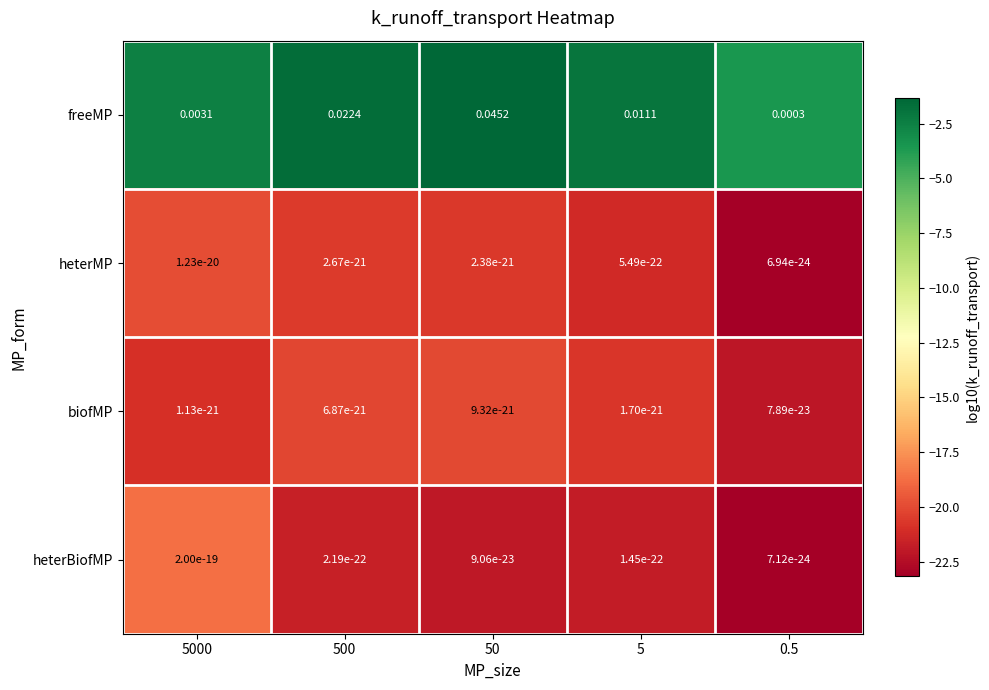

Which series has the largest total across all categories?

freeMP